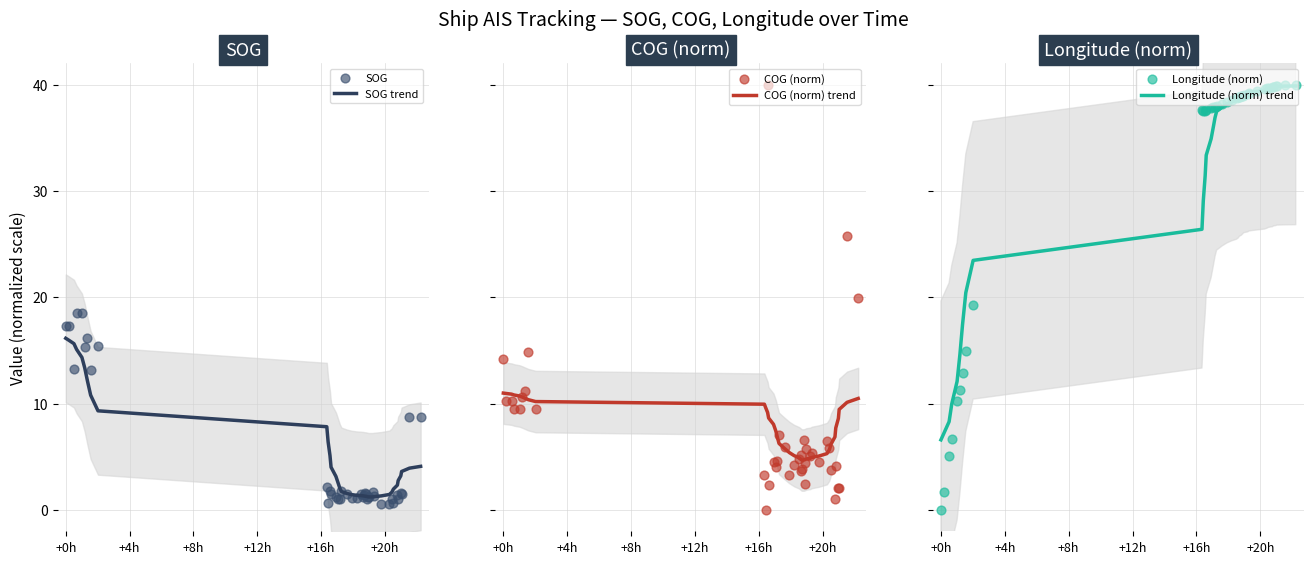

What are all the series names shown in the legend?

SOG trend, SOG, COG (norm) trend, COG (norm), Longitude (norm) trend, Longitude (norm)